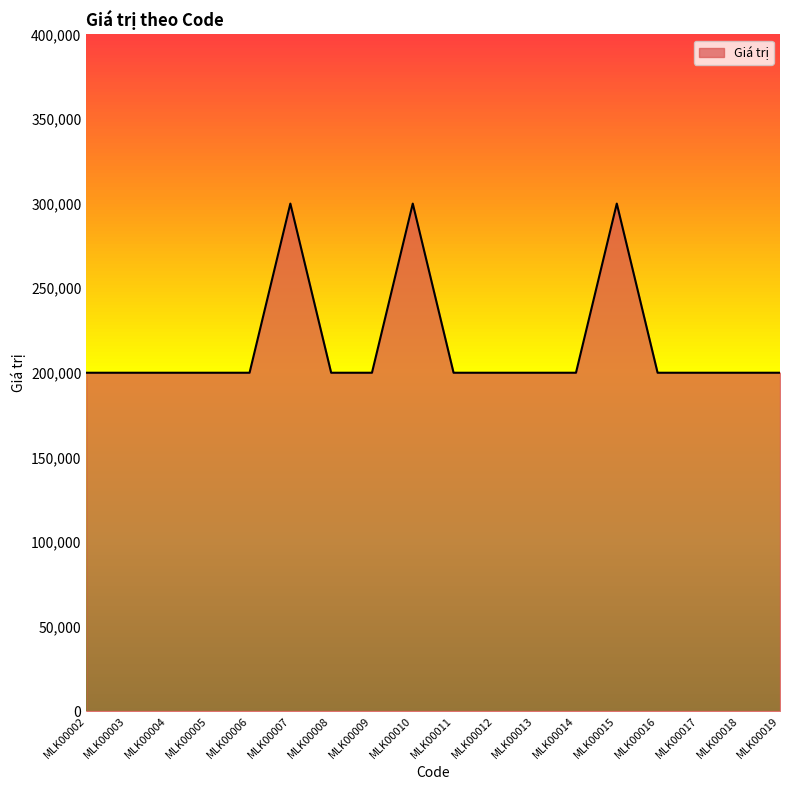

The value at MLK00003 is 97411. True or false?

False